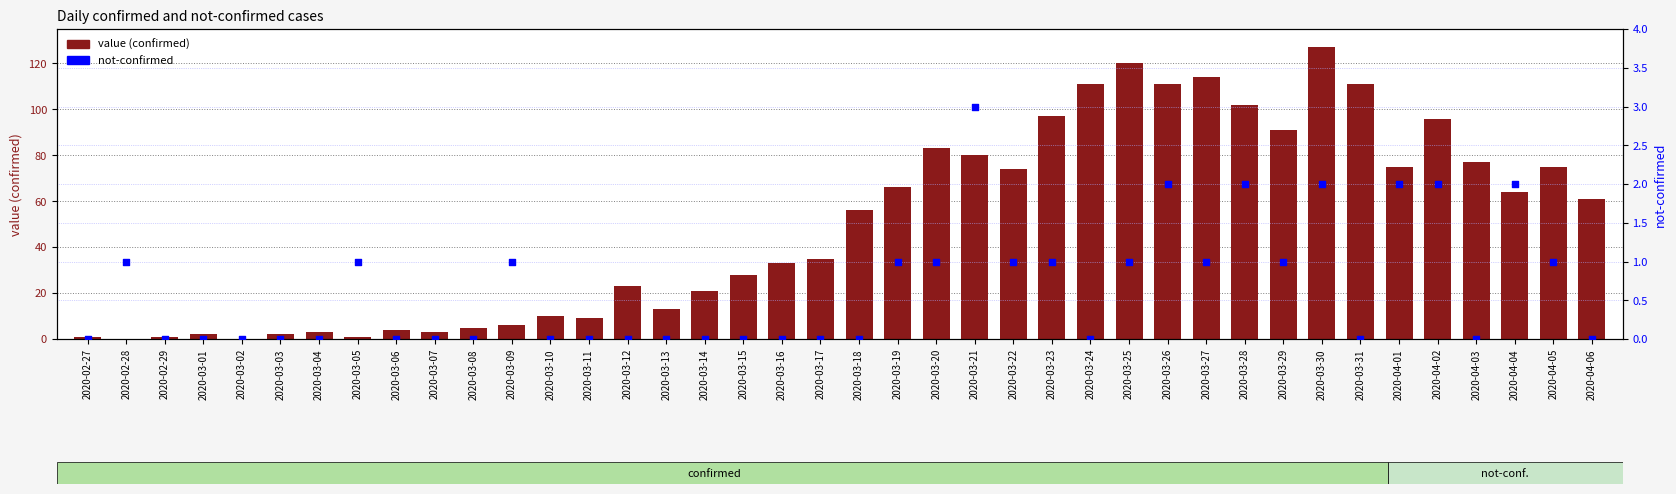

Which series reaches the minimum Y coordinate?

value (confirmed)